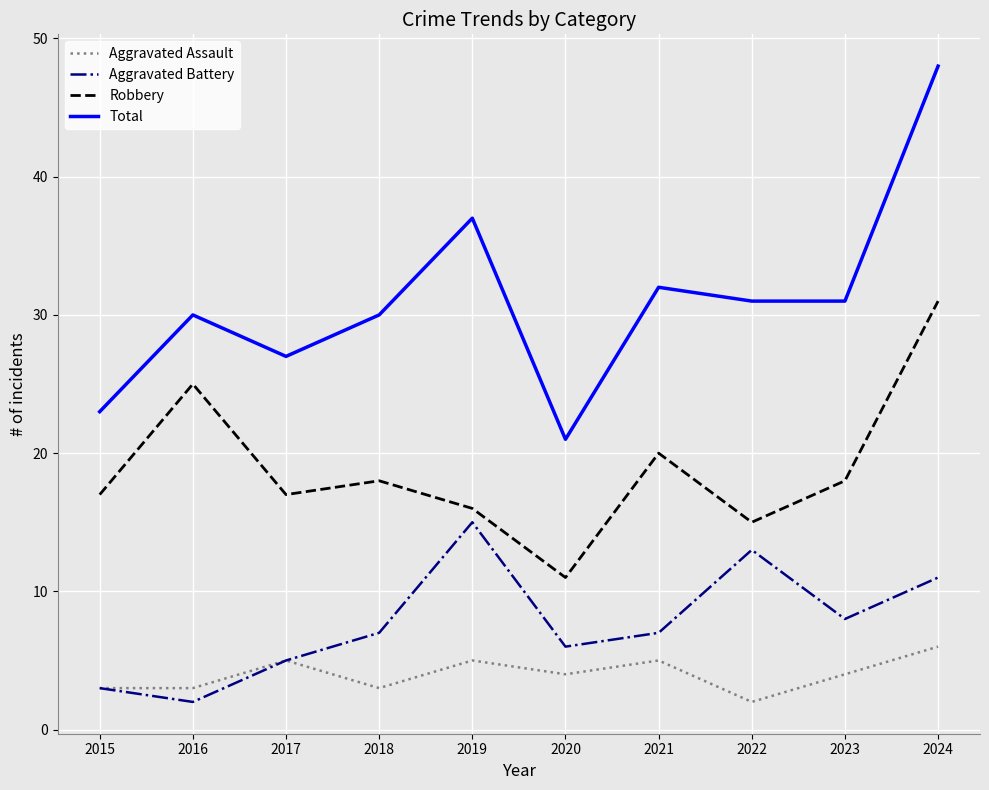

True or false: Aggravated Battery and Total cross at least once.

False